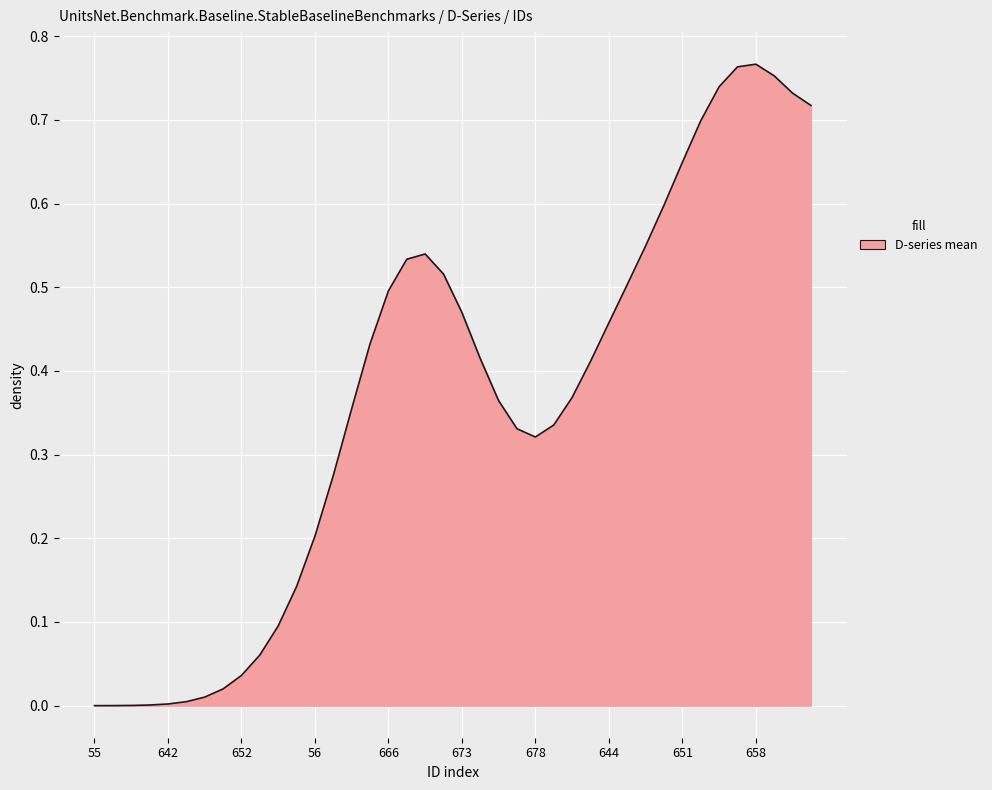

Is this an area chart (filled region under the line)?

Yes